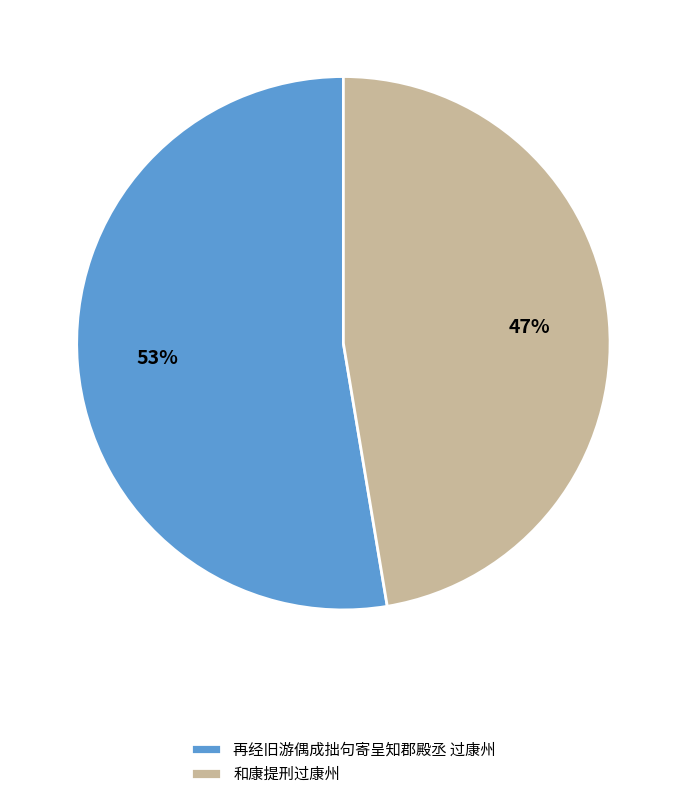

What percentage is the 和康提刑过康州 slice, to the nearest percent?

47%